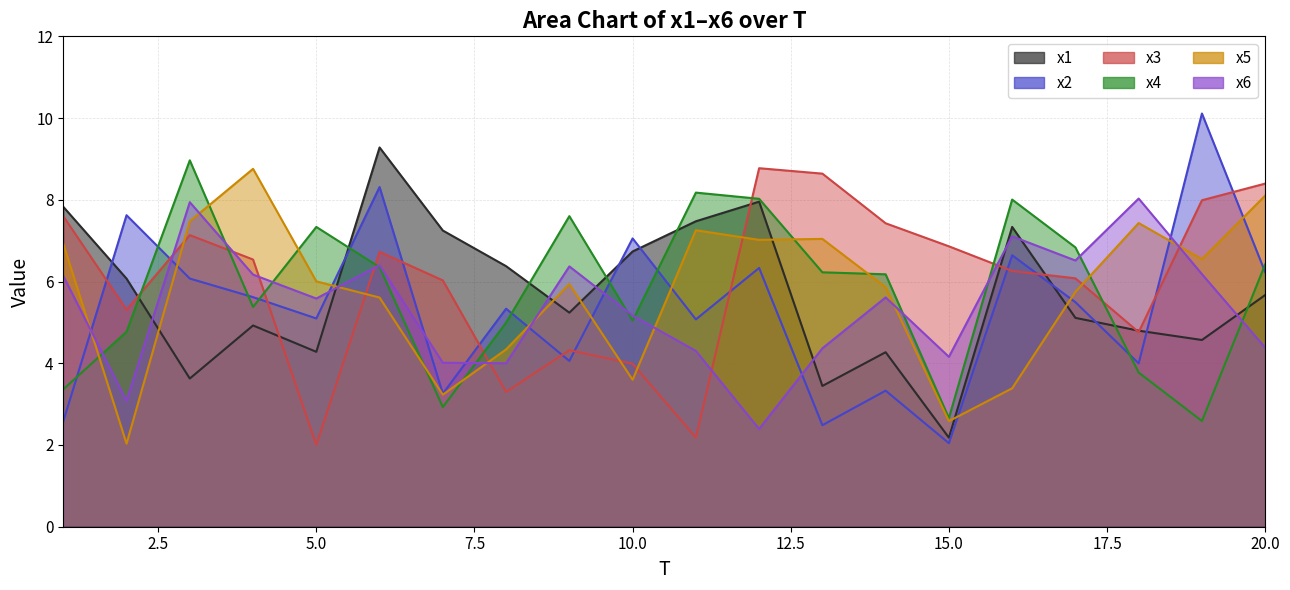

What is the greatest value displayed?

10.1